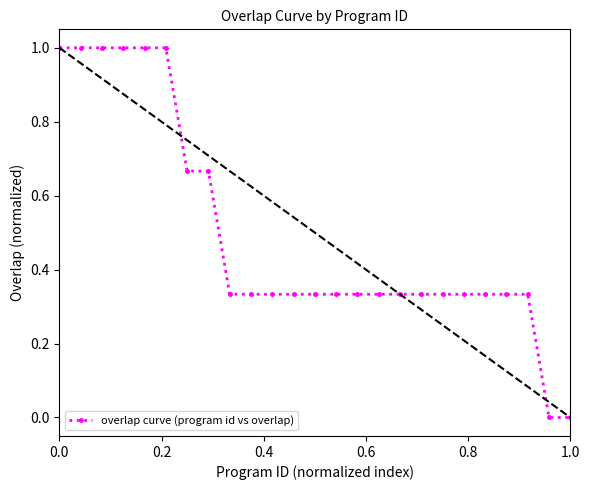

What is the maximum value shown in the chart?

1.0